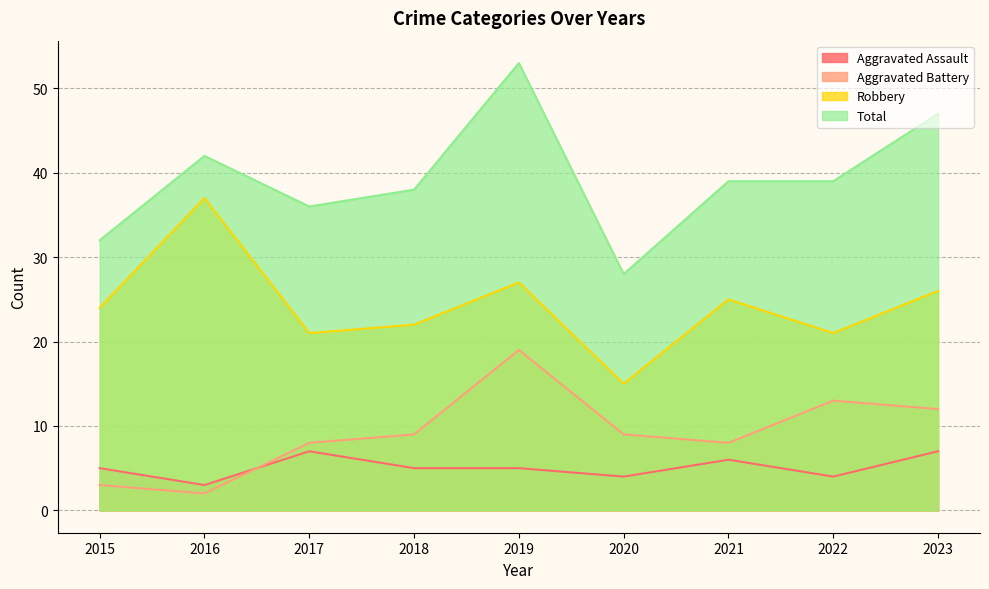

Reading left to right, extract all data points from this chart.

Aggravated Assault: 5	3	7	5	5	4	6	4	7
Aggravated Battery: 3	2	8	9	19	9	8	13	12
Robbery: 24	37	21	22	27	15	25	21	26
Total: 32	42	36	38	53	28	39	39	47